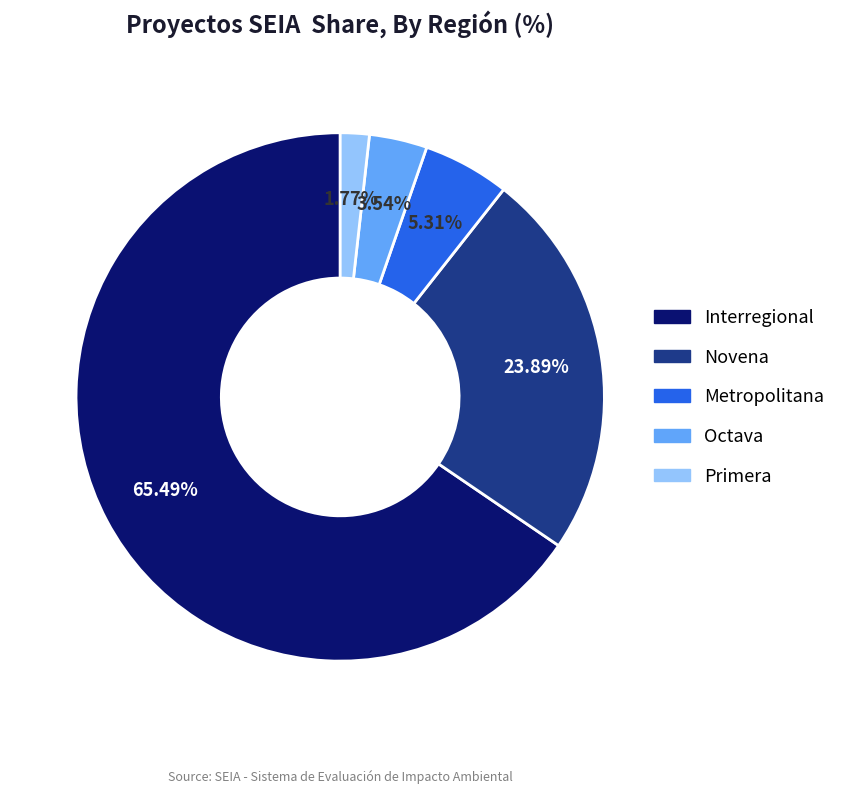

Which category has the biggest portion of the pie?

Interregional